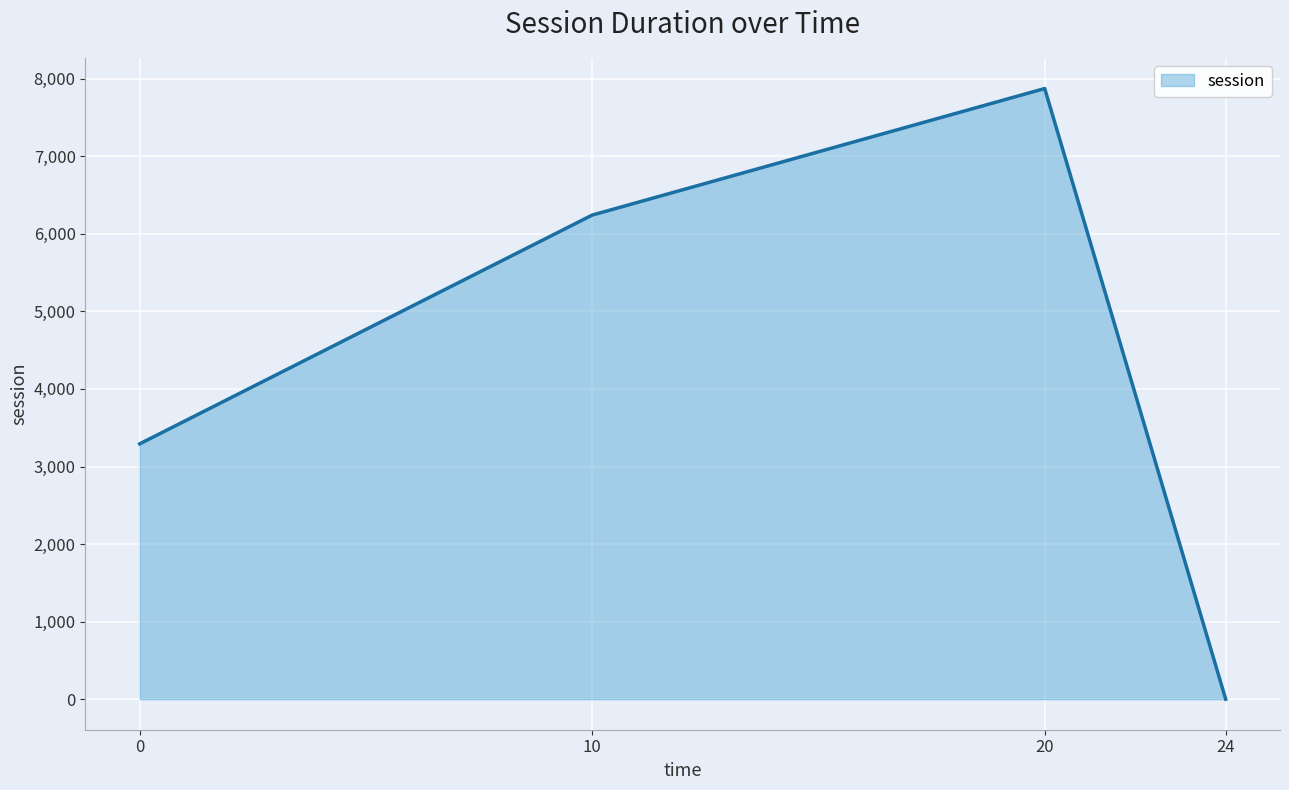

How many series are shown in this chart?

1